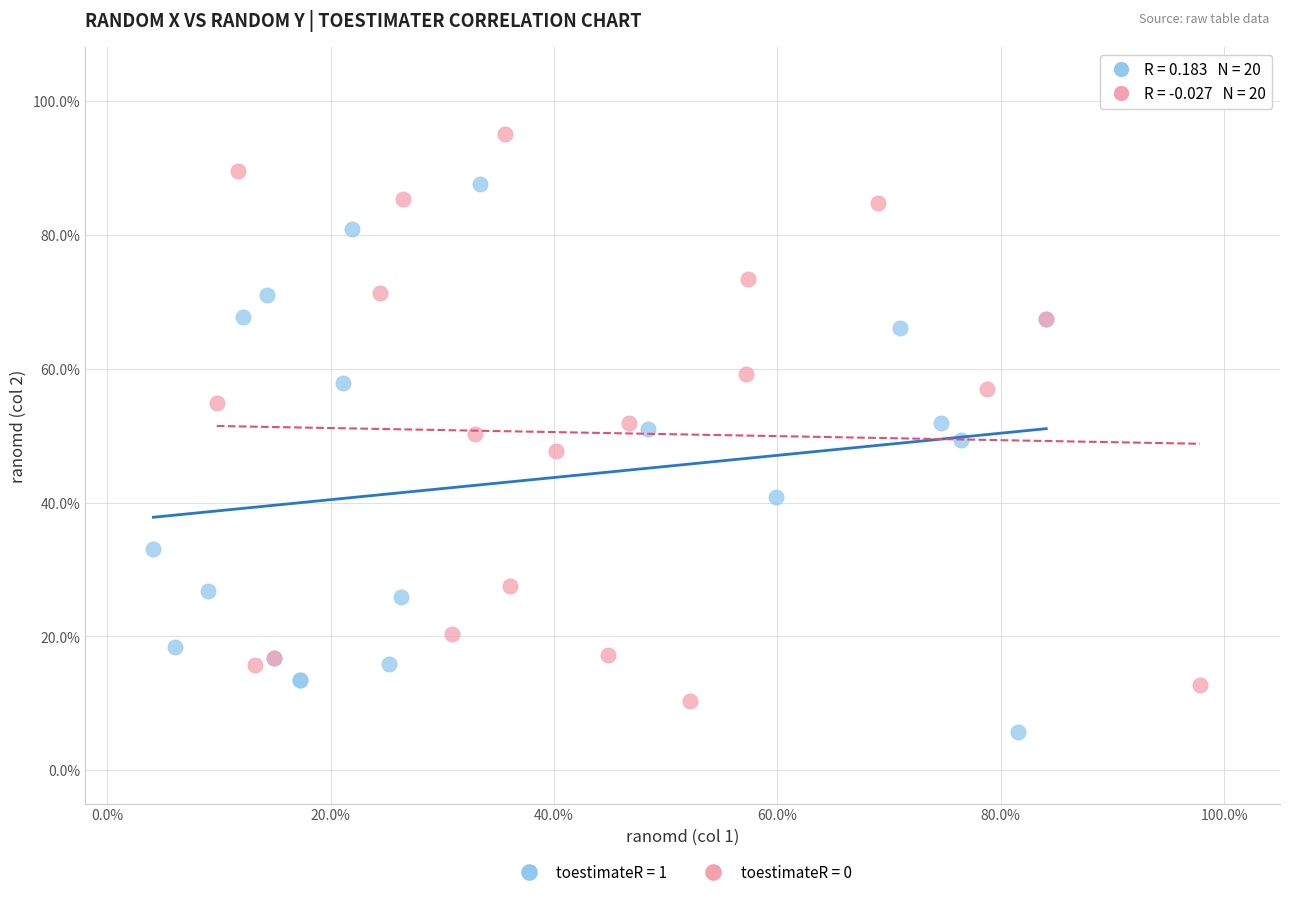

What are all the series names shown in the legend?

toestimateR = 1, toestimateR = 0